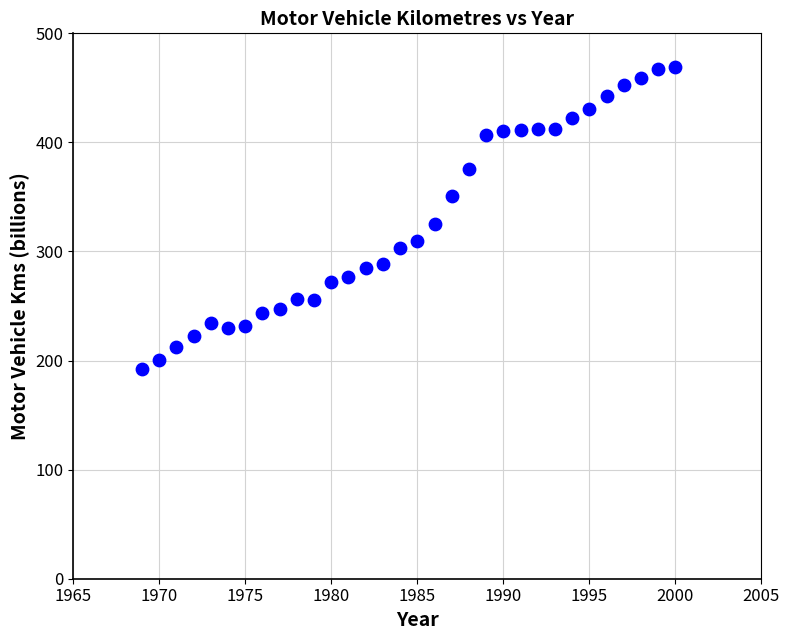

What is the range of Y values (max minus min)?

276.1